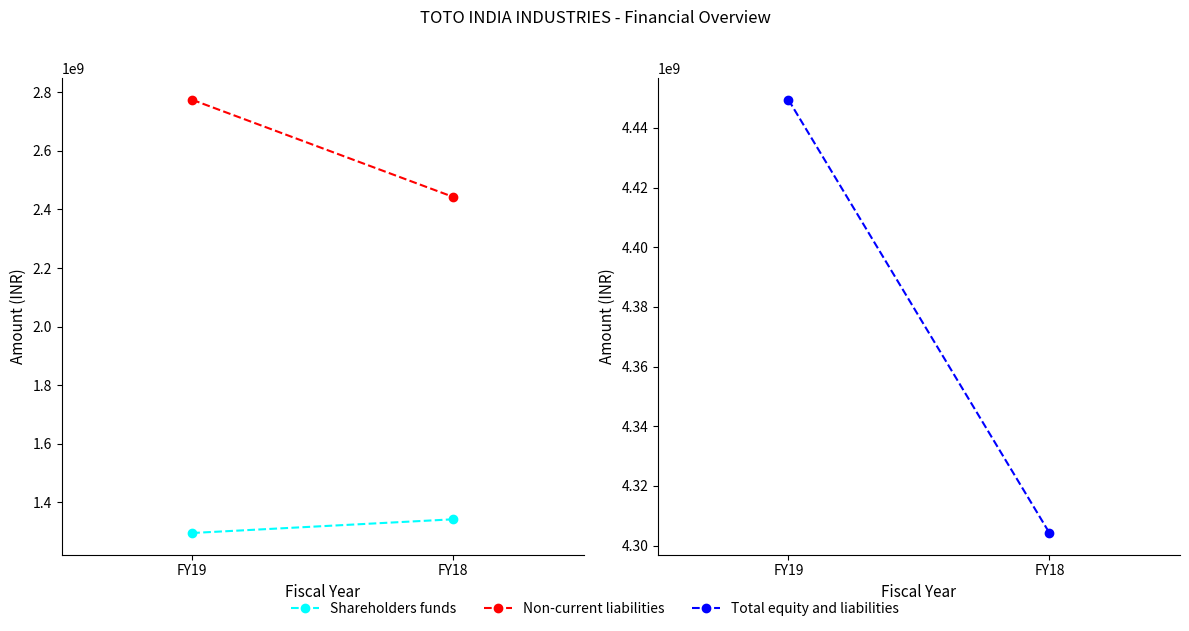

Reading right to left, what are all the values shown in this chart?

Shareholders funds: FY18=1342260000	FY19=1295460000
Non-current liabilities: FY18=2442710000	FY19=2774400000
Total equity and liabilities: FY18=4304220000	FY19=4449410000